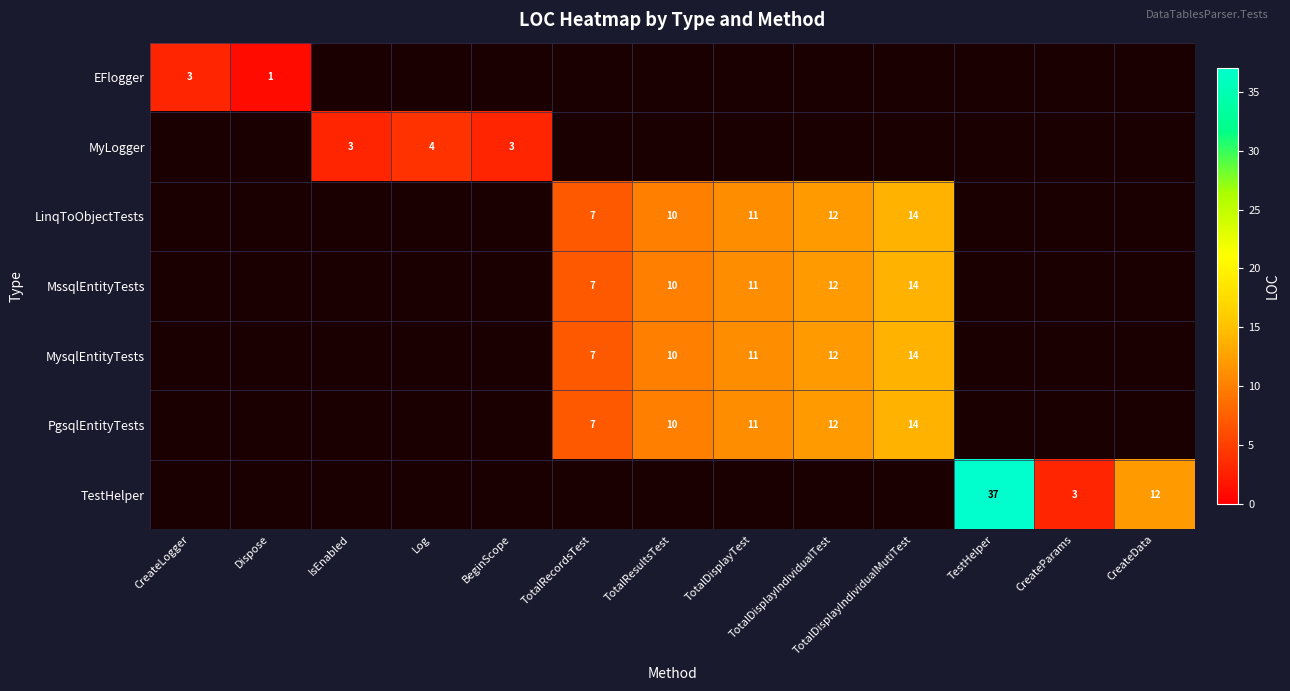

Is it true that MssqlEntityTests equals 14 at TotalResultsTest?

False